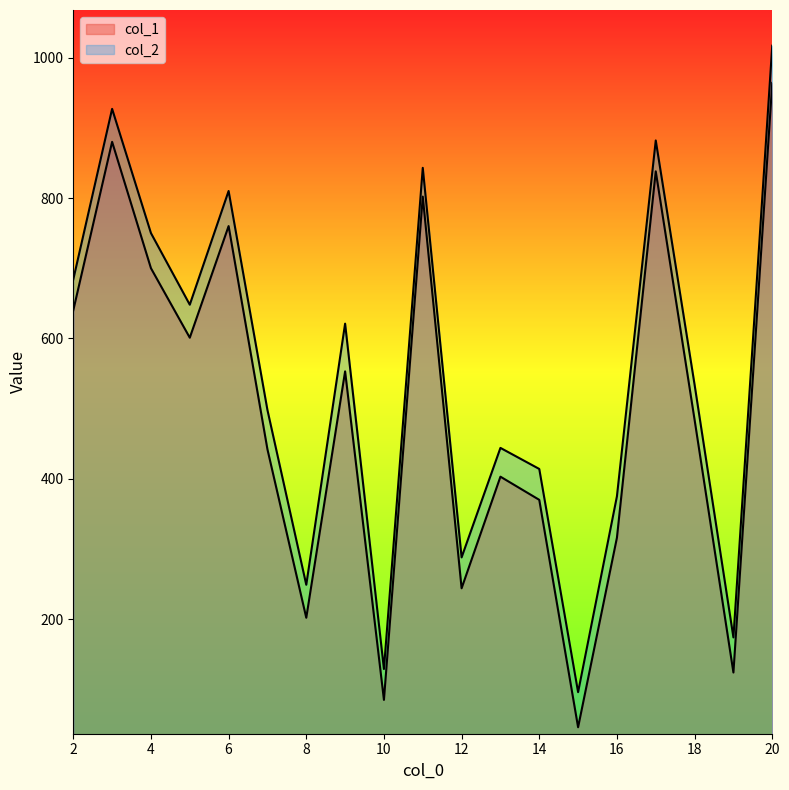

What is the spread (max minus min) of values at 20?

53